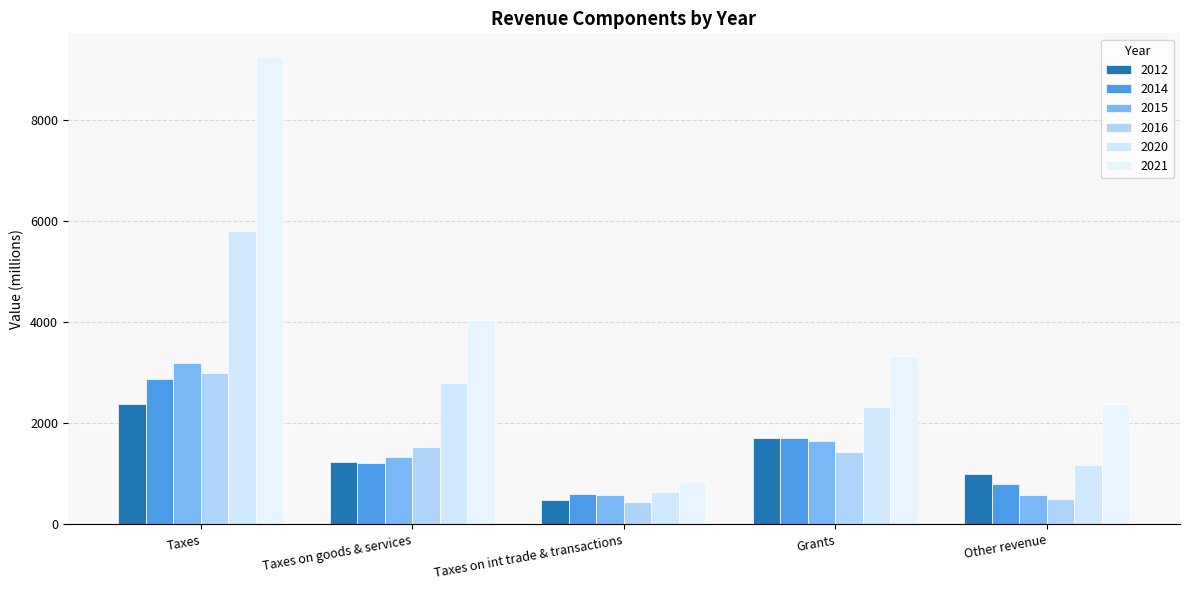

The 2015 series shows 196.1 at Taxes on int trade & transactions. True or false?

False